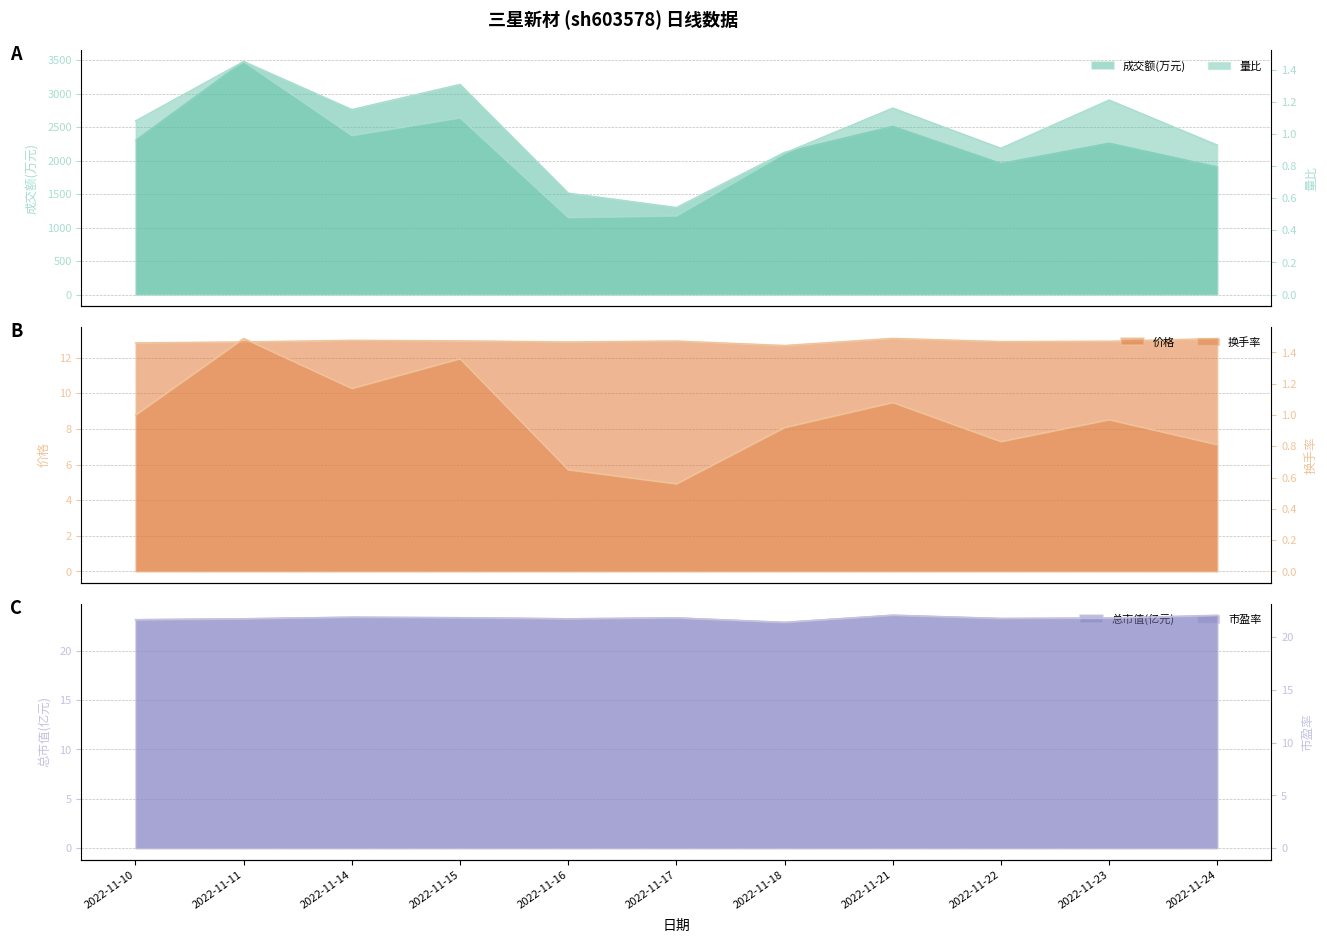

The 换手率 series shows 0.8 at 2022-11-24. True or false?

True